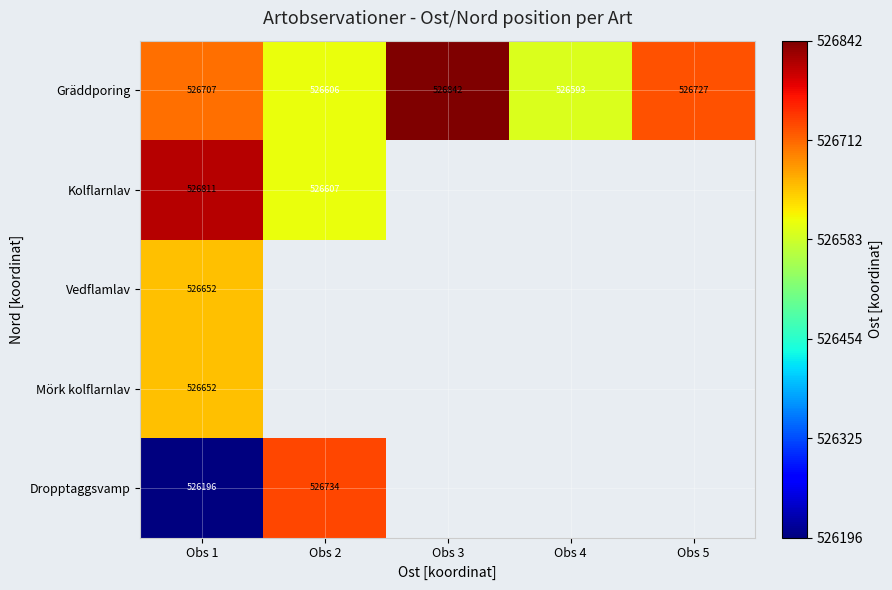

Rank the categories by Gräddporing value from lowest to highest.

Obs 4, Obs 2, Obs 1, Obs 5, Obs 3